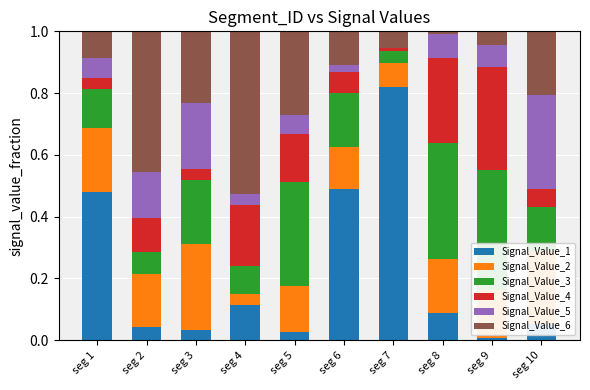

At which label does Signal_Value_1 reach its peak?

seg 7